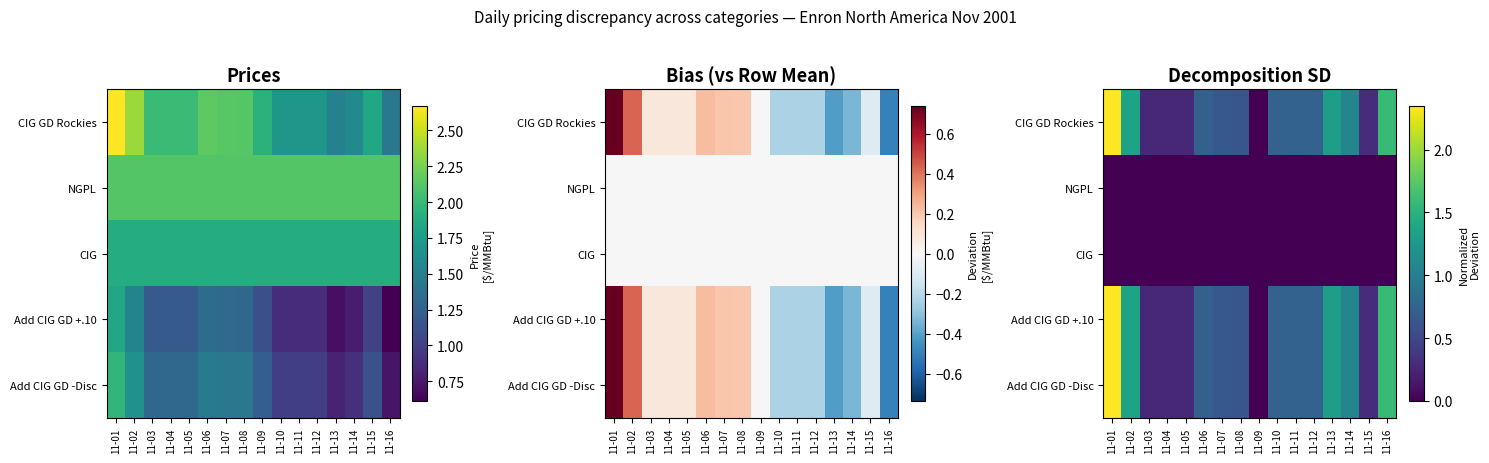

What is the approximate value of Add CIG GD +.10 at 11-10?

0.7